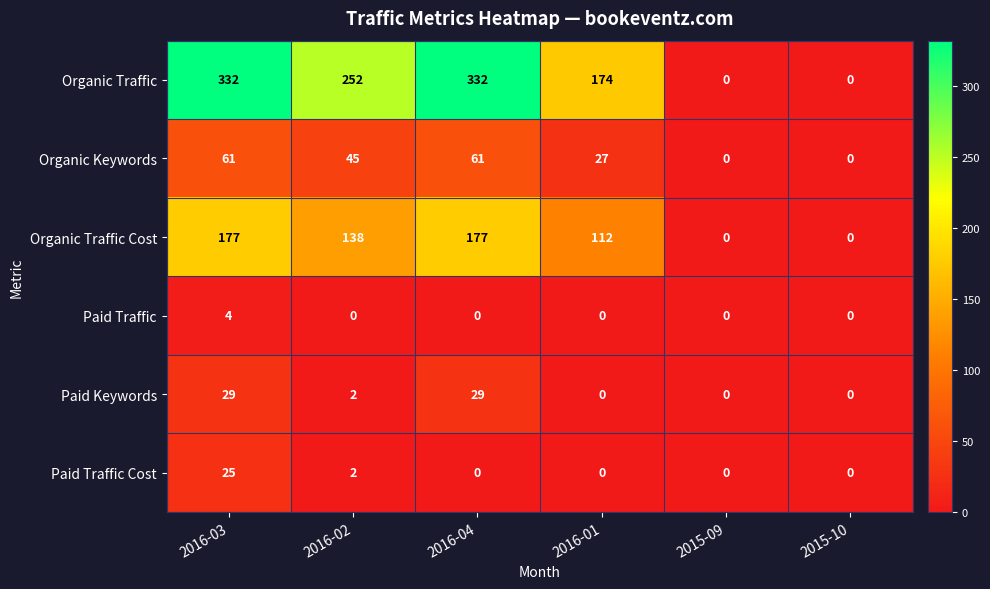

The Organic Keywords series shows -19 at 2015-10. True or false?

False